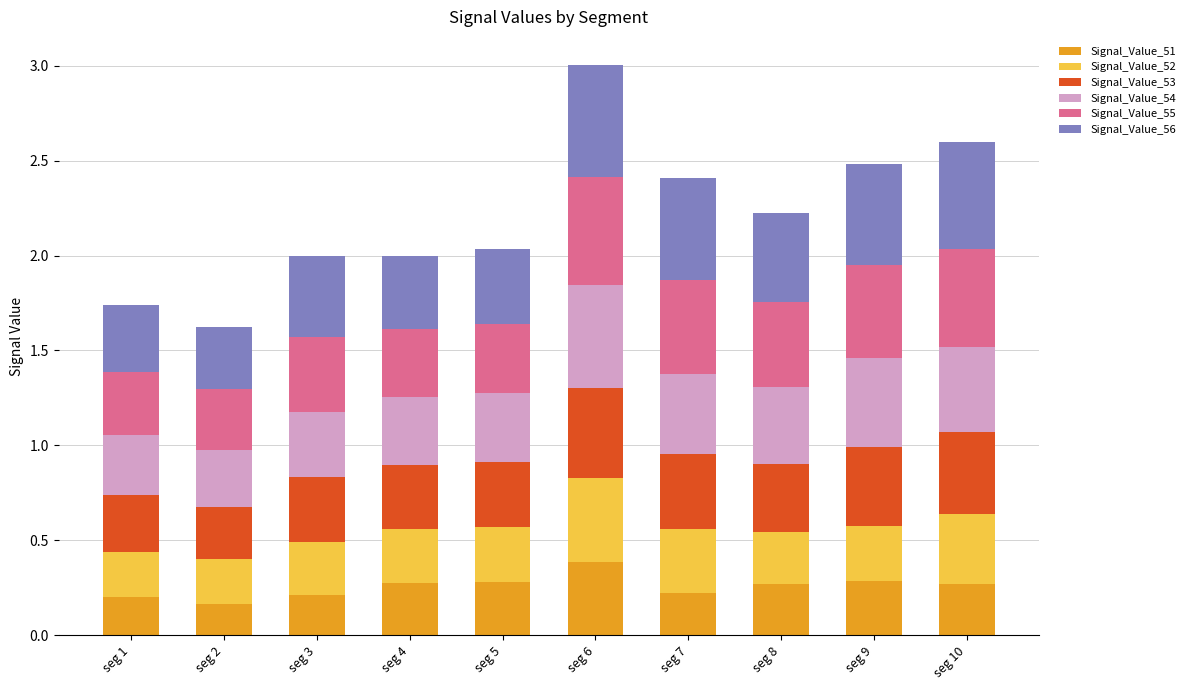

Count the number of data series in this chart.

6